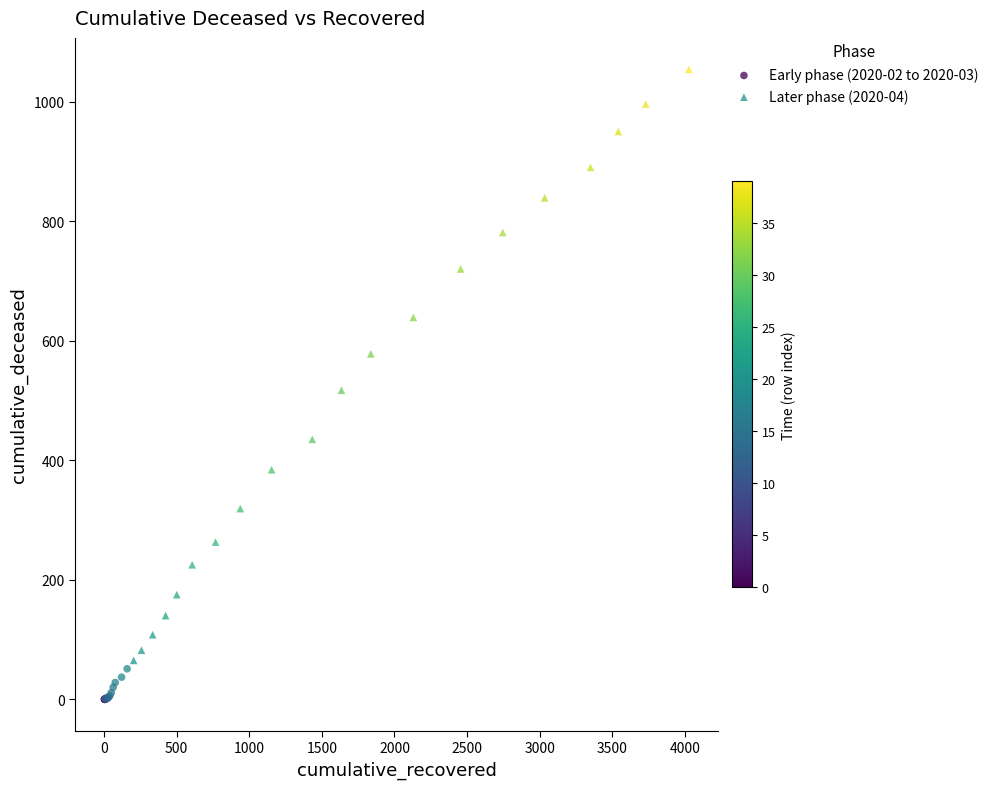

Which series reaches the minimum Y coordinate?

Early phase (2020-02 to 2020-03)